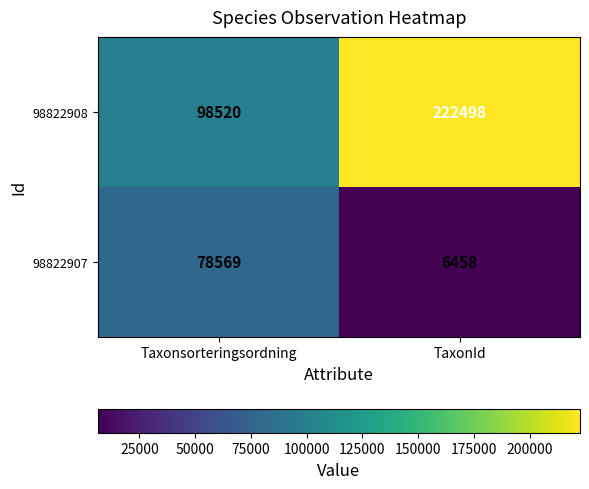

What is the difference between the 98822907 values at TaxonId and Taxonsorteringsordning?

72111